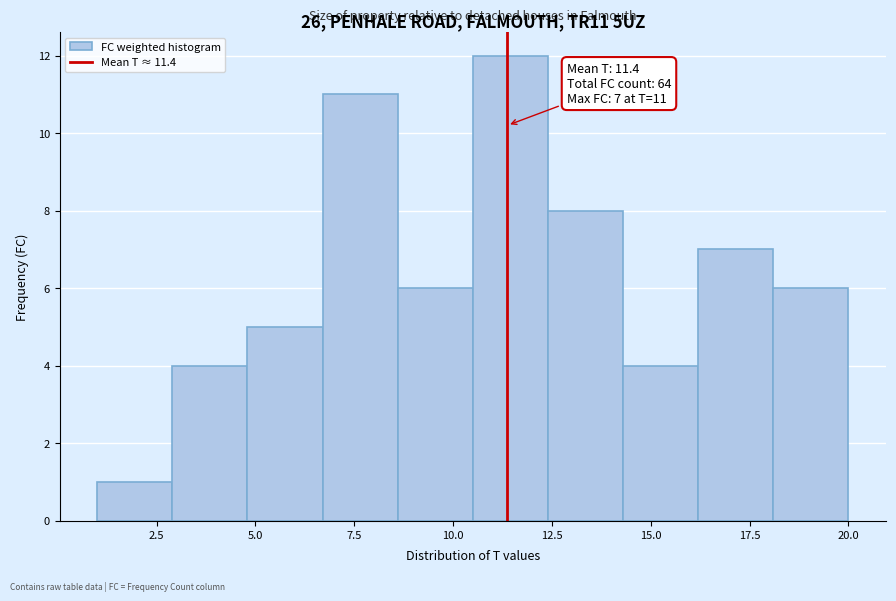

Read against the x-axis, roughly where is the centre of the tallest bar?

11.5